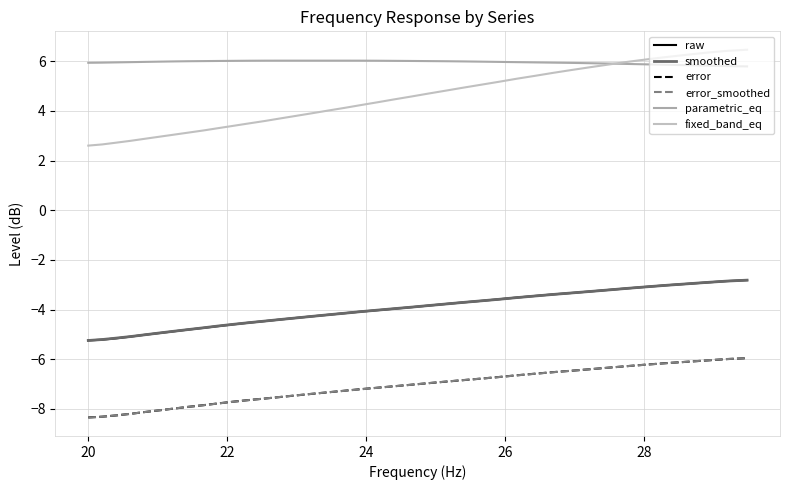

How many interior local peaks does the parametric_eq series have?

1